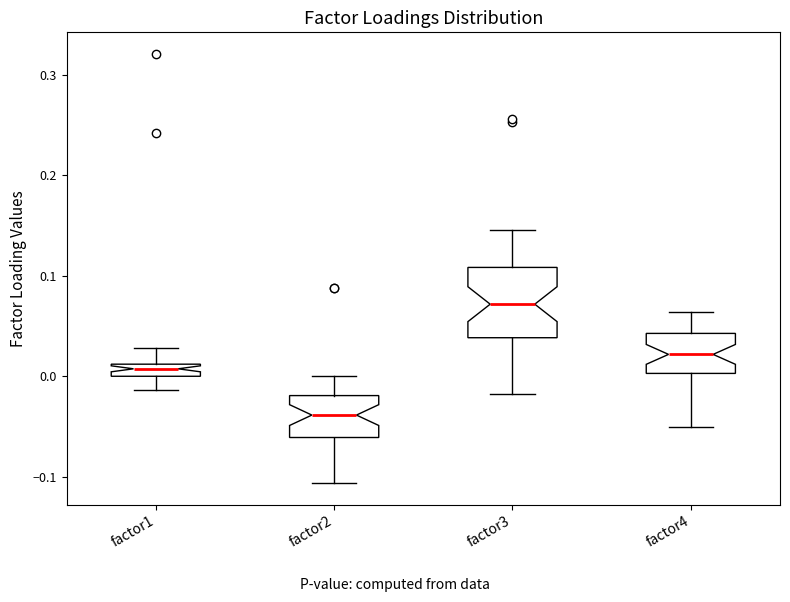

Where does the upper whisker of the box for factor3 end on the y-axis? The values are not printed on the chart, so give them approximately, as read against the axis.

0.15